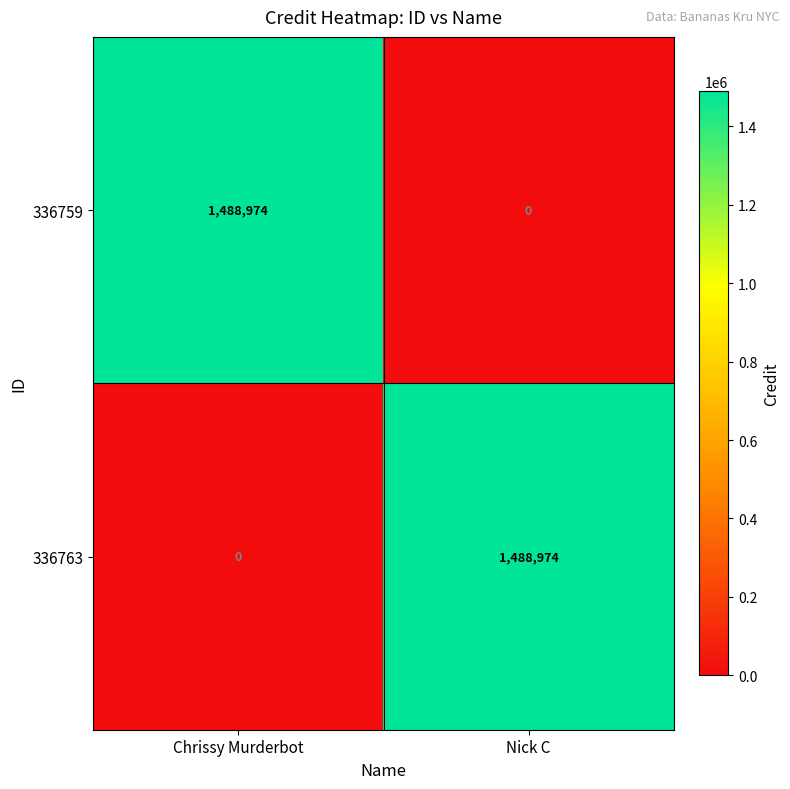

How many data points does each series have?

2